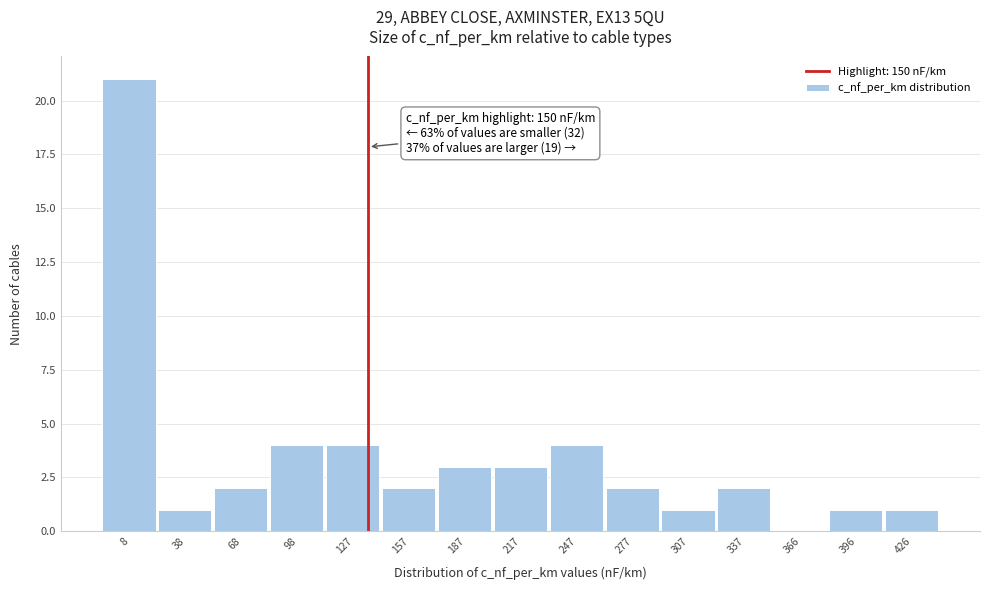

Reading right to left, transcribe all the data shown in this chart.

426=1	396=1	366=0	337=2	307=1	277=2	247=4	217=3	187=3	157=2	127=4	98=4	68=2	38=1	8=21